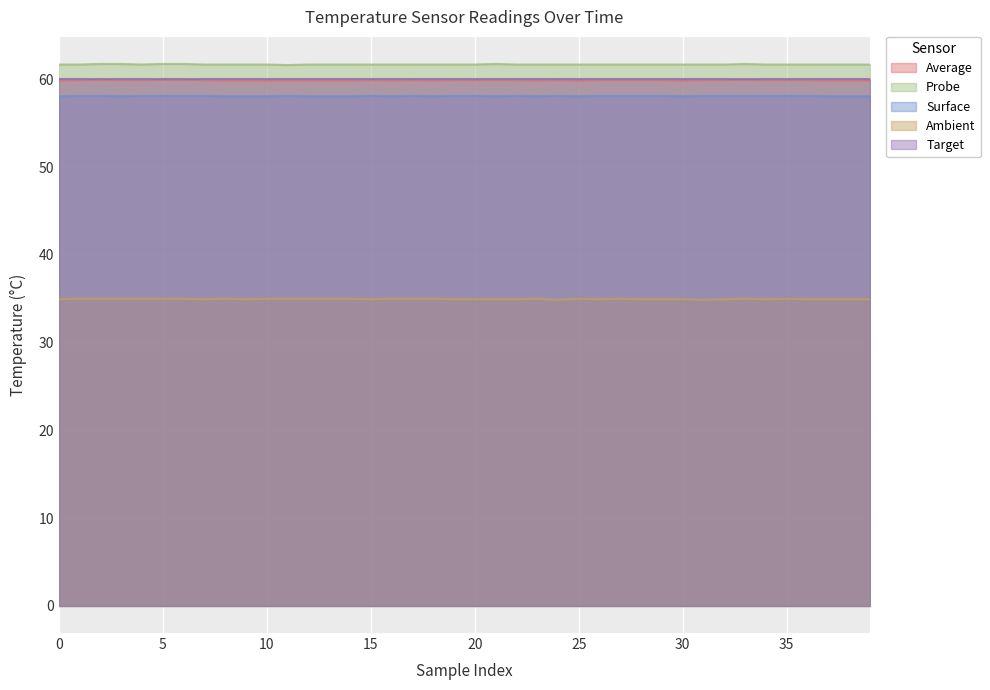

What is the maximum value shown in the chart?

61.8